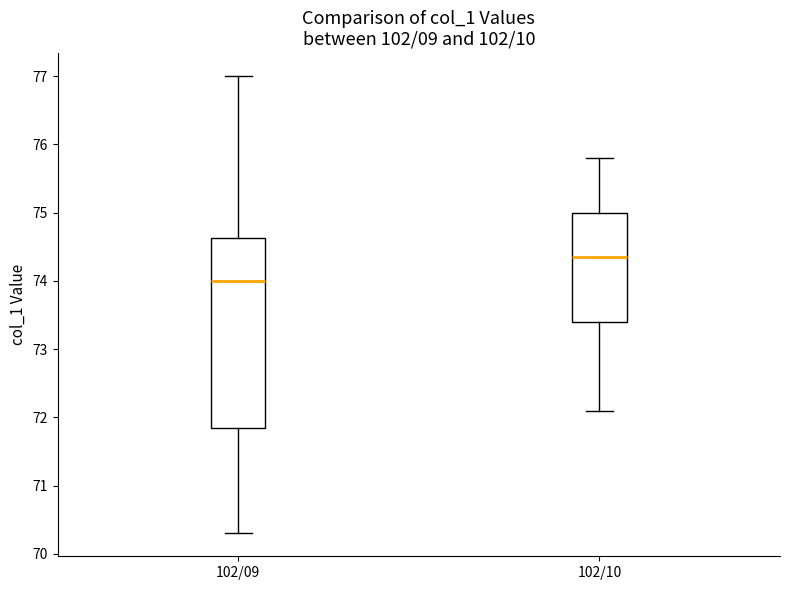

Comparing the boxes themselves (not the whiskers), which one is the tallest?

102/09